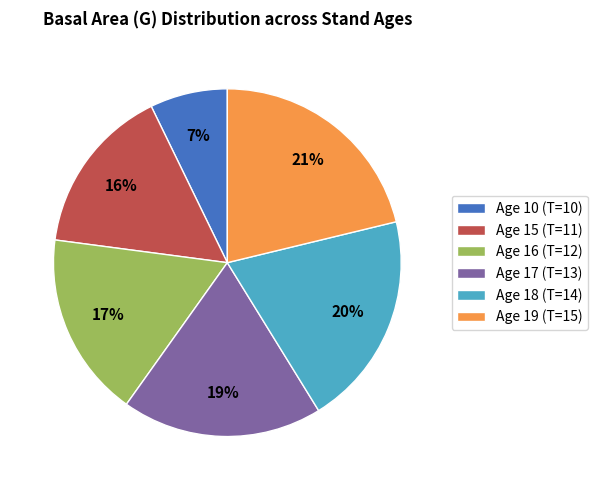

How many segments does this pie chart have?

6